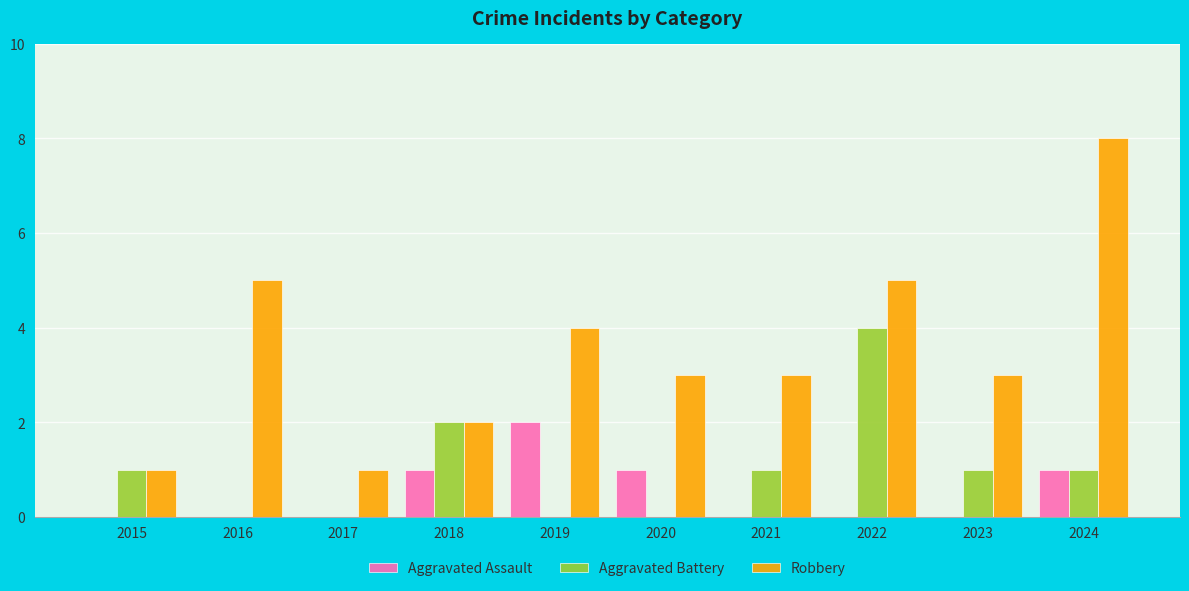

What is the sum of all Robbery values?

35